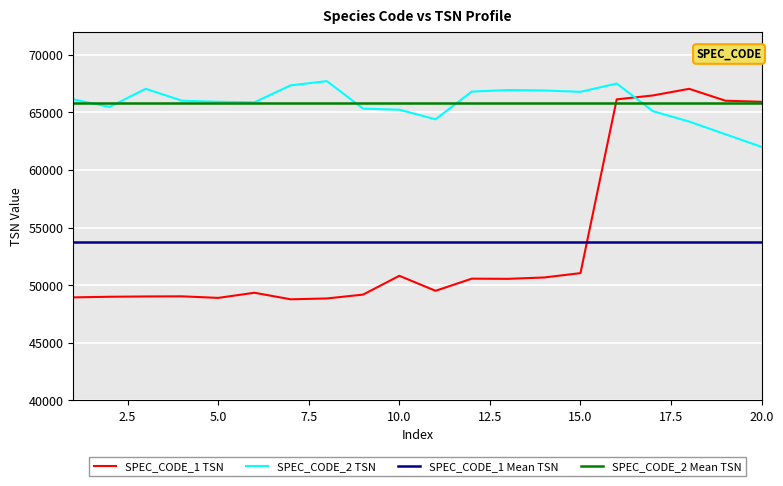

What is the difference between the highest and lowest values at 13?

16385